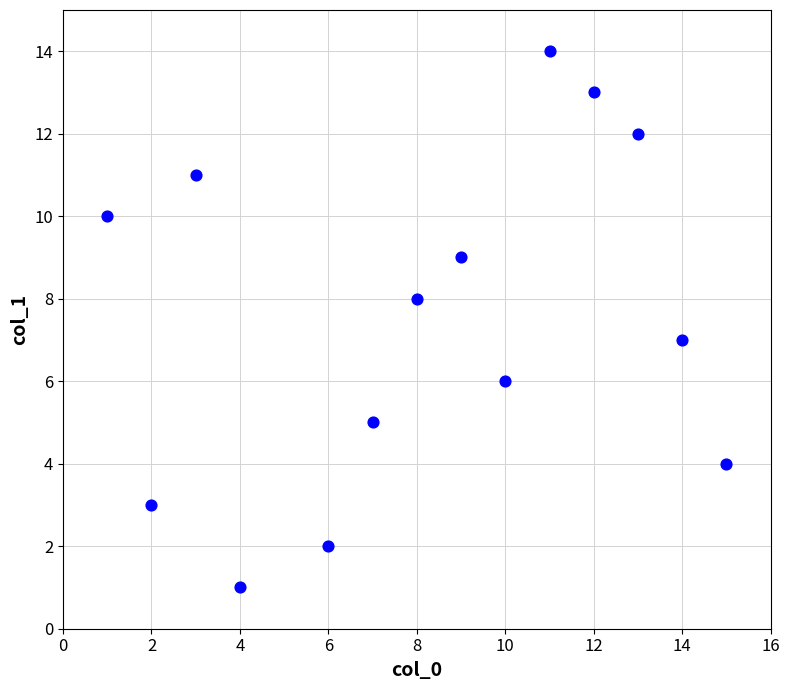

What is the range of Y values (max minus min)?

13